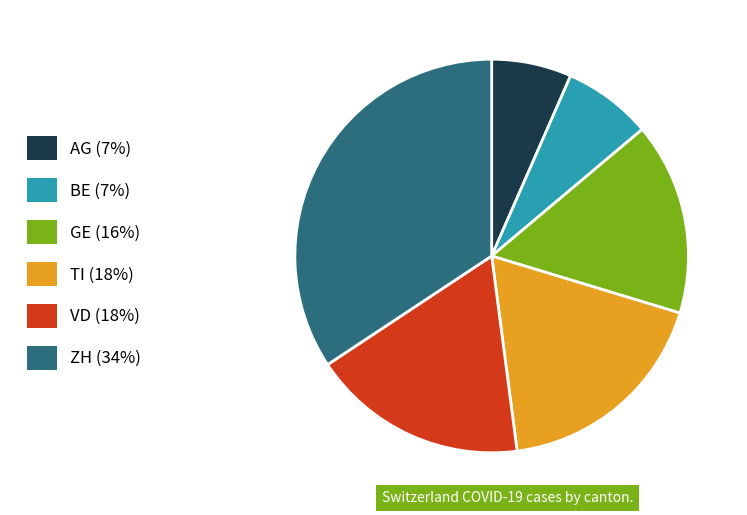

Does ZH represent more than half of the total?

No